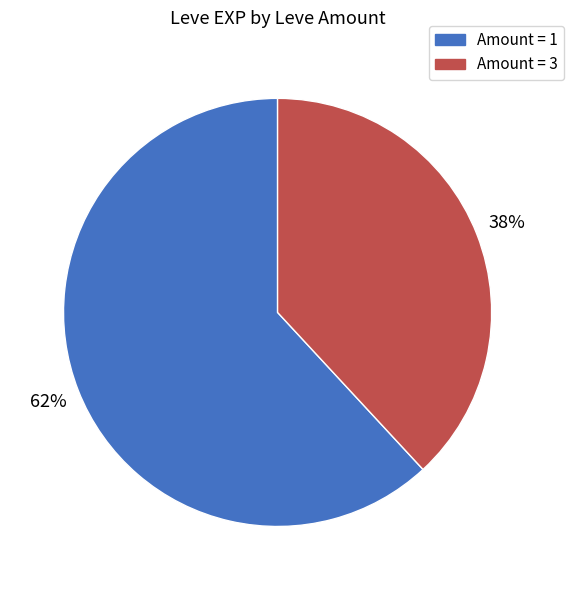

To the nearest percent, what is the average slice percentage?

50%